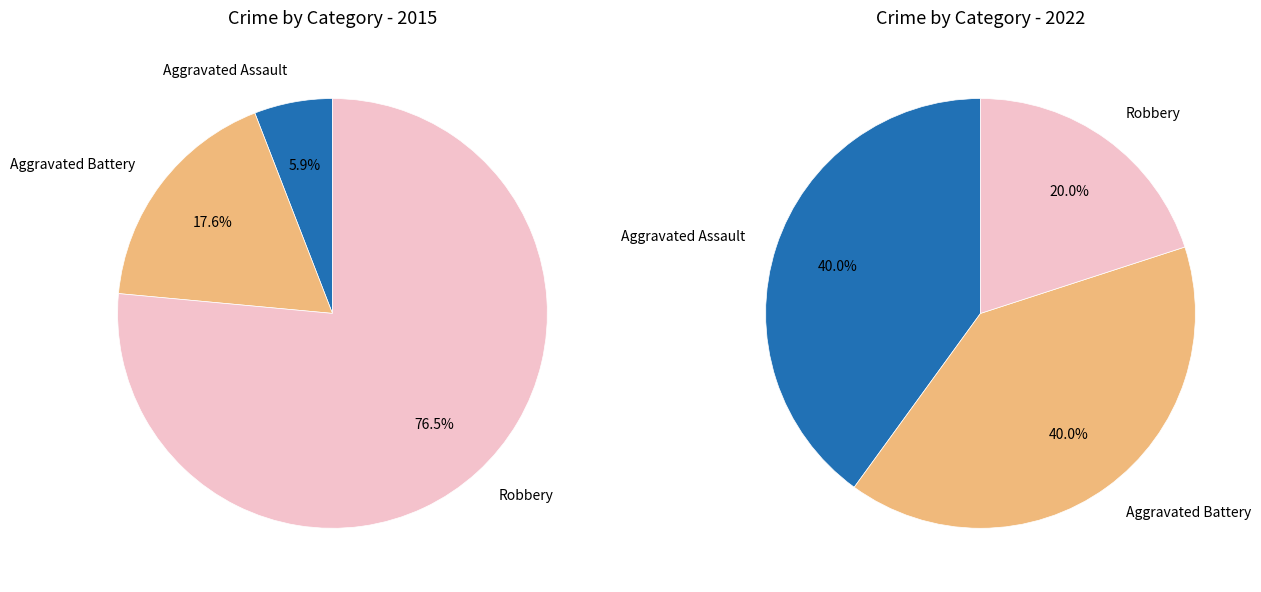

Does any single category account for the majority?

Yes